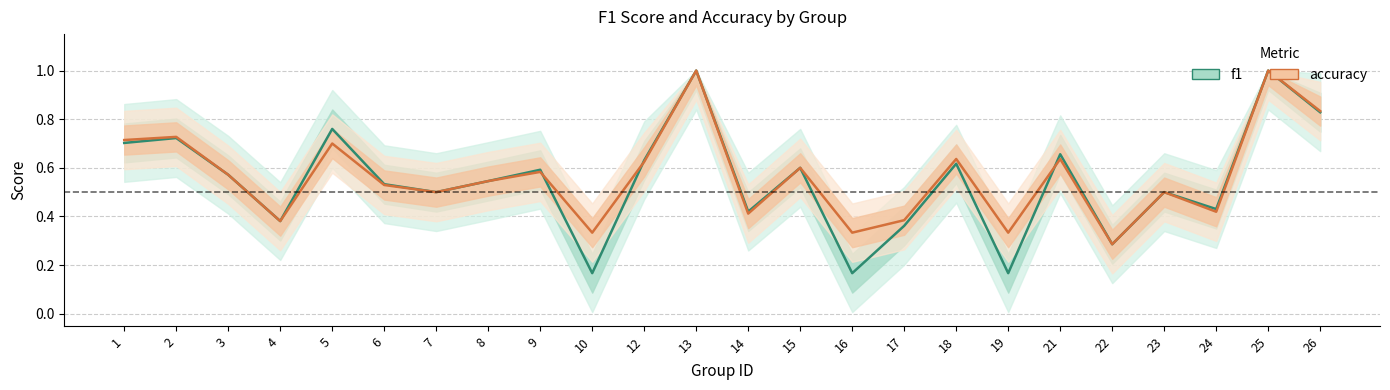

At how many categories does at least one series exceed 0?

24